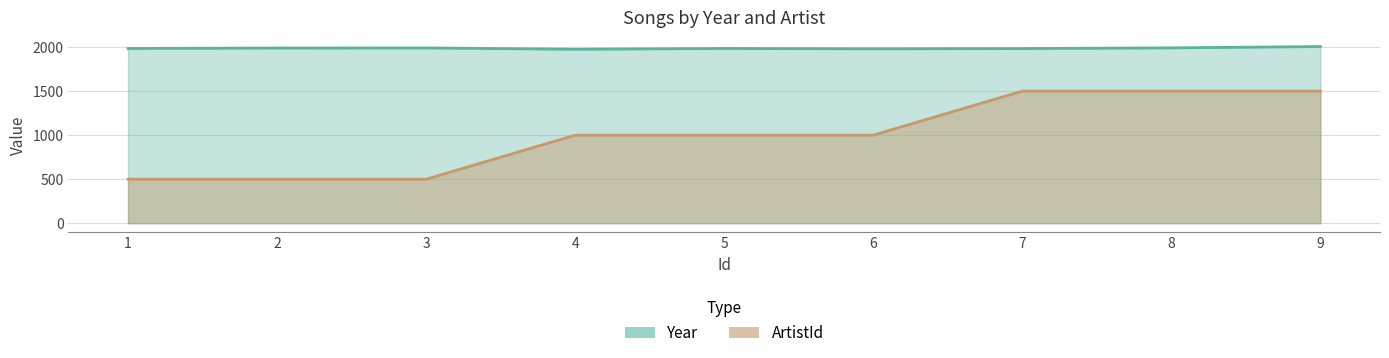

Which series has the largest total across all categories?

Year